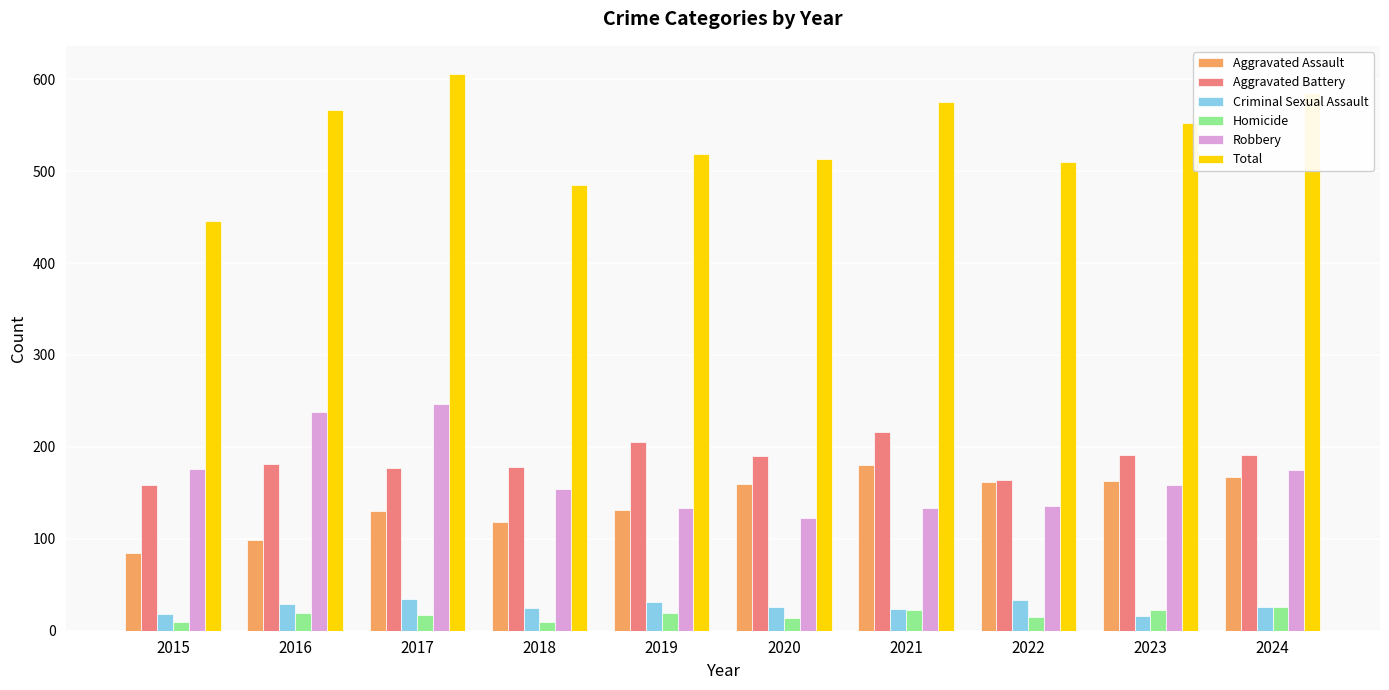

What is the difference between the Robbery values at 2020 and 2022?

13